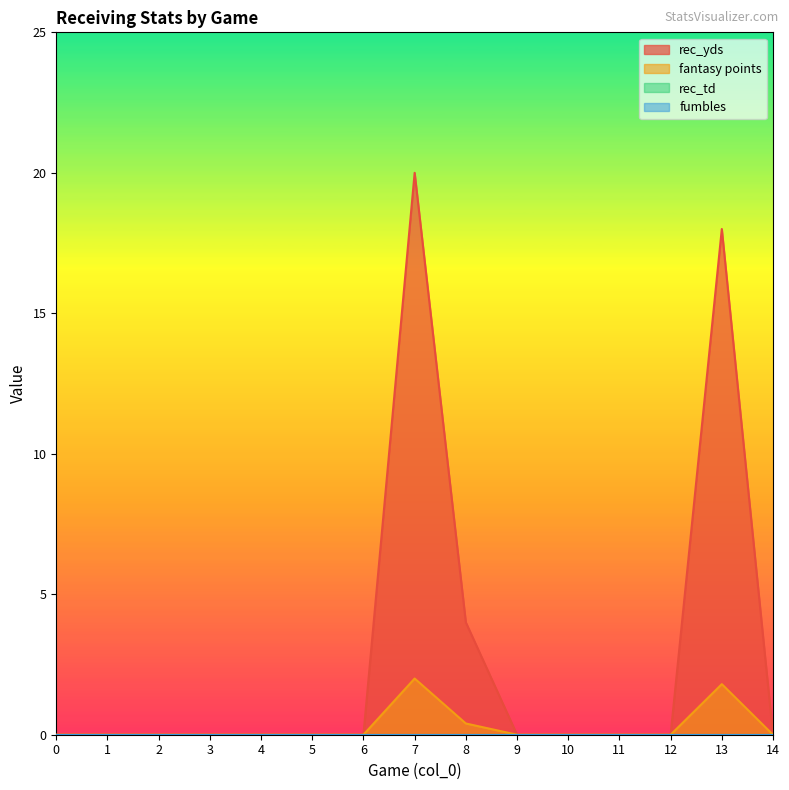

True or false: rec_yds has a value of 0.0 at 0.

True